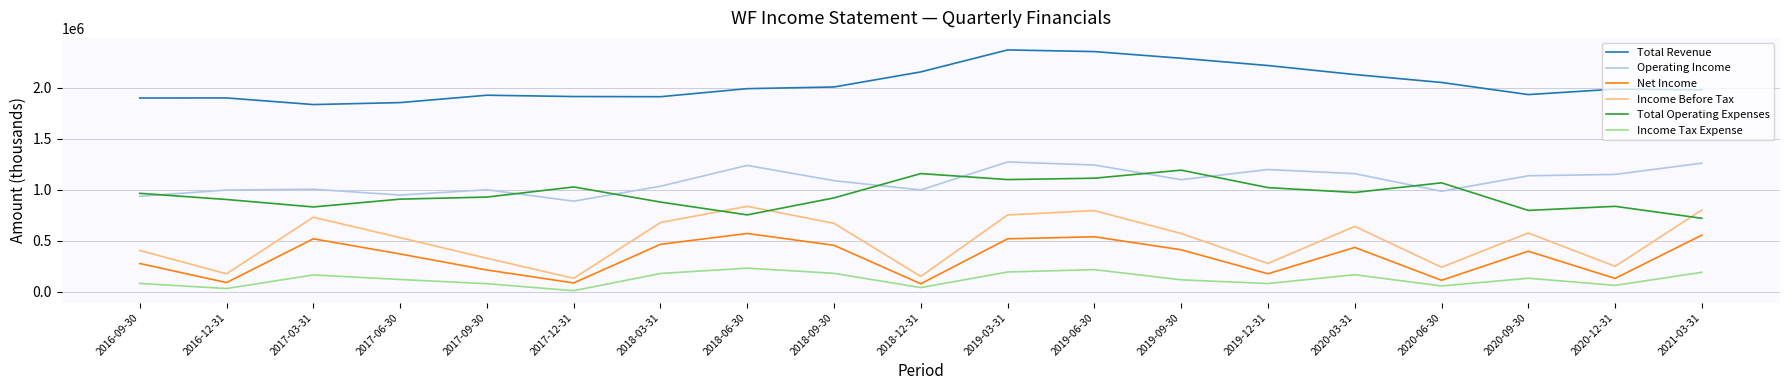

What is the sum of all Operating Income values?

20610500